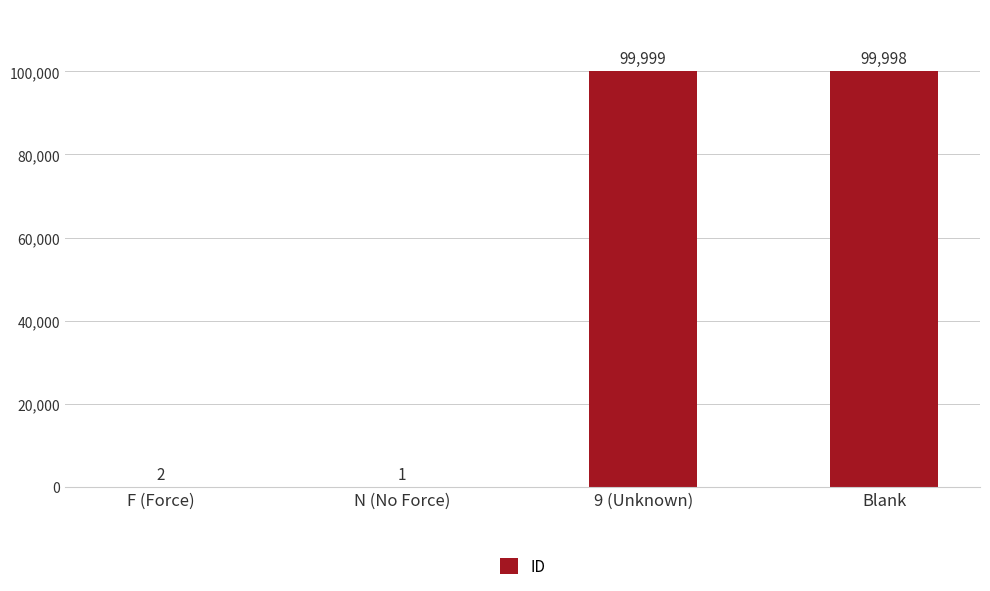

At which label does the data first exceed 99998?

9 (Unknown)